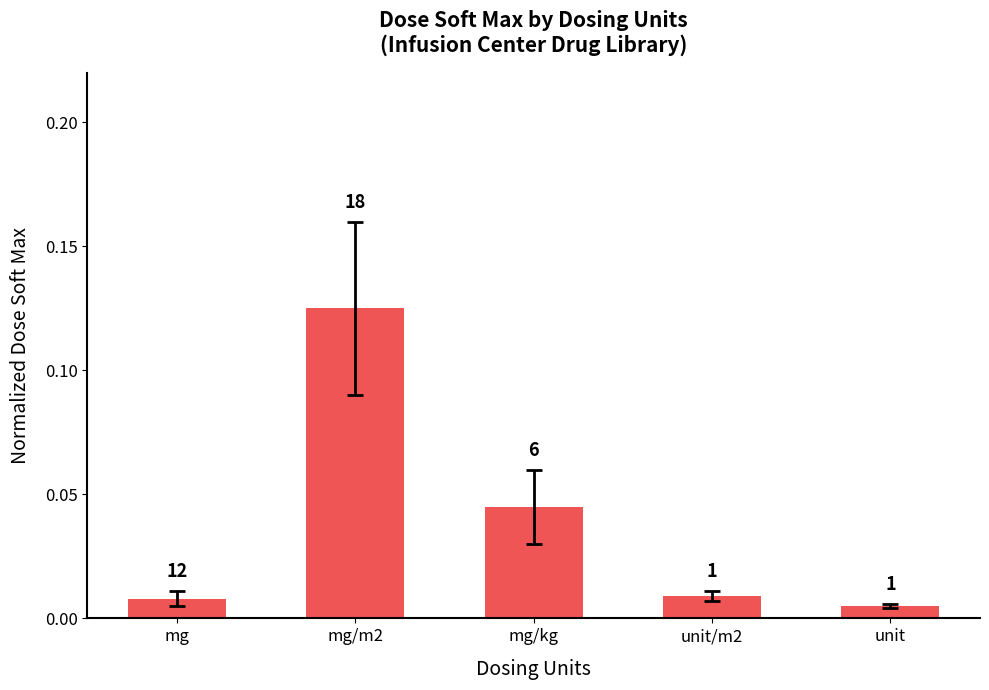

How many bars are there in total?

5